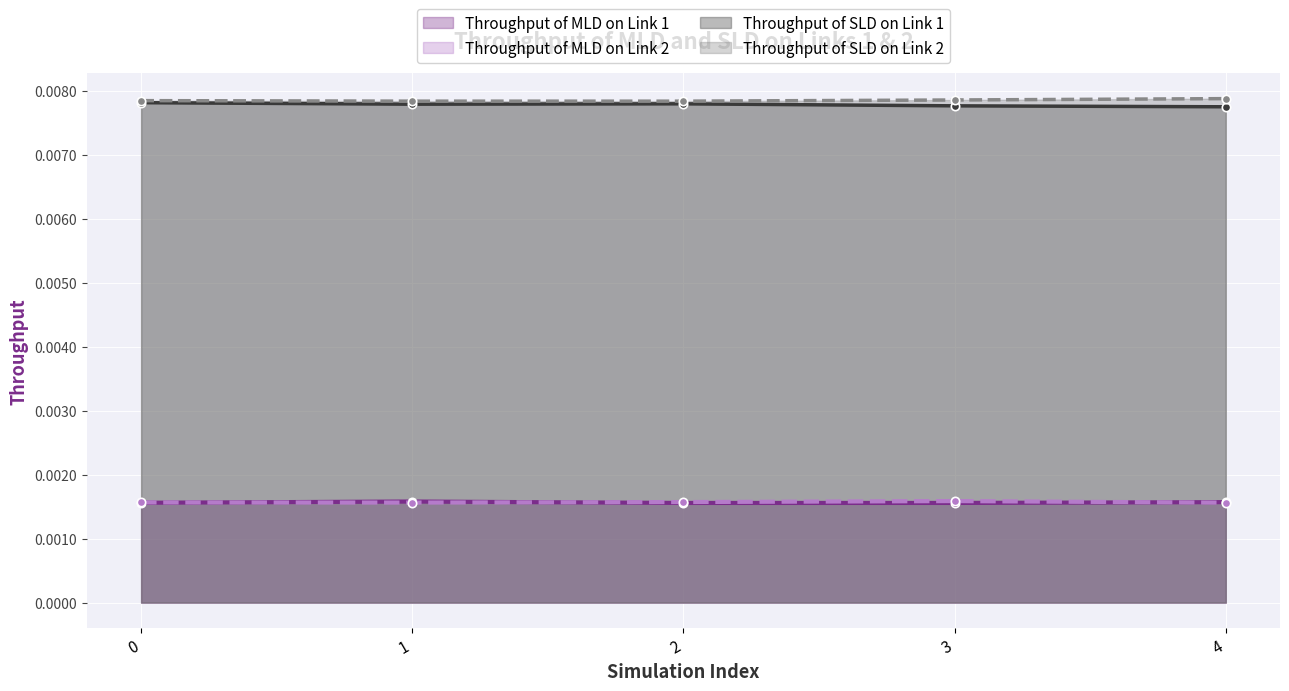

Is the value of Throughput of MLD on Link 1 at 3 greater than the value of Throughput of SLD on Link 2 at 2?

No